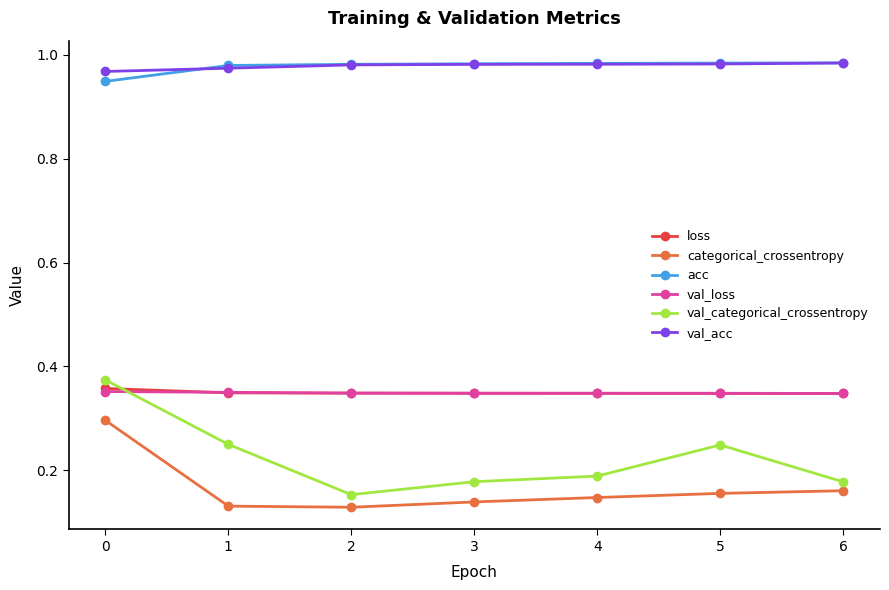

Which category has the lowest value in the val_categorical_crossentropy series?

2